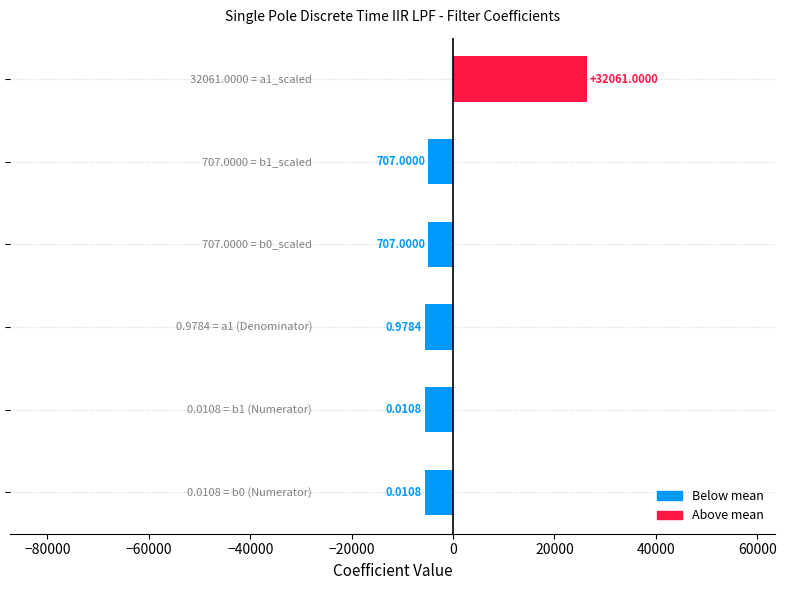

How many bars are there in total?

6